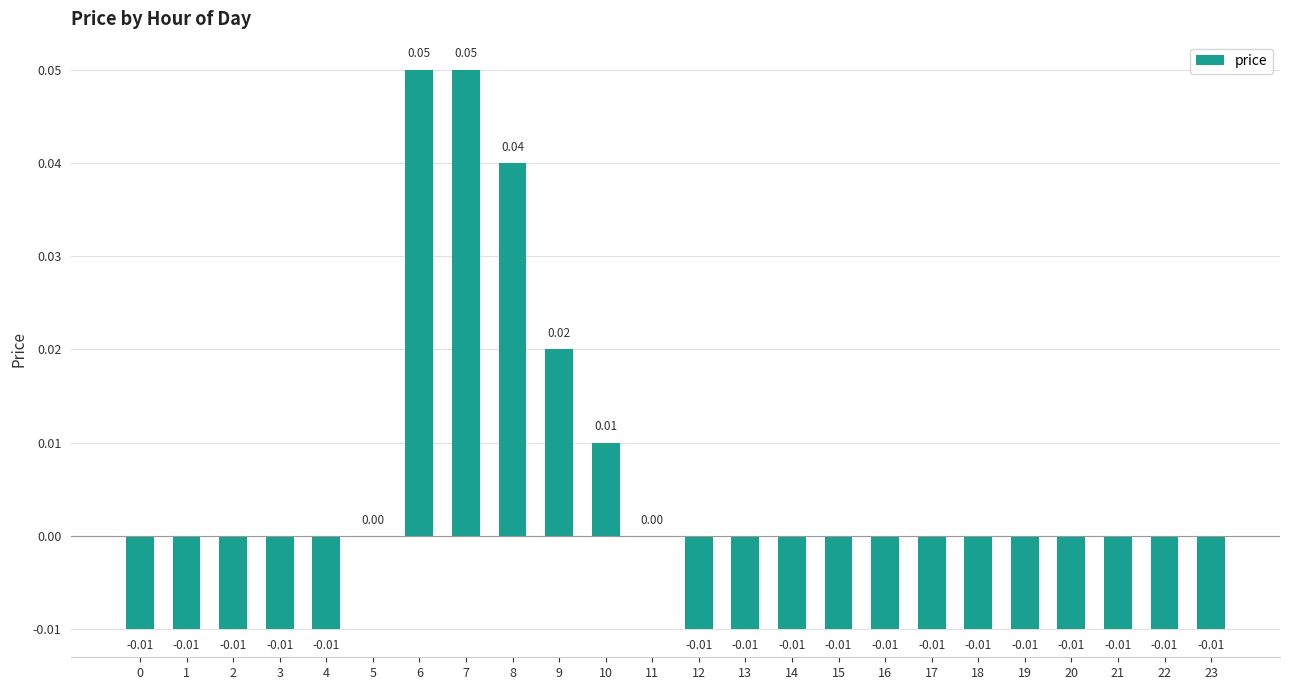

Between 15 and 9, which is larger?

9